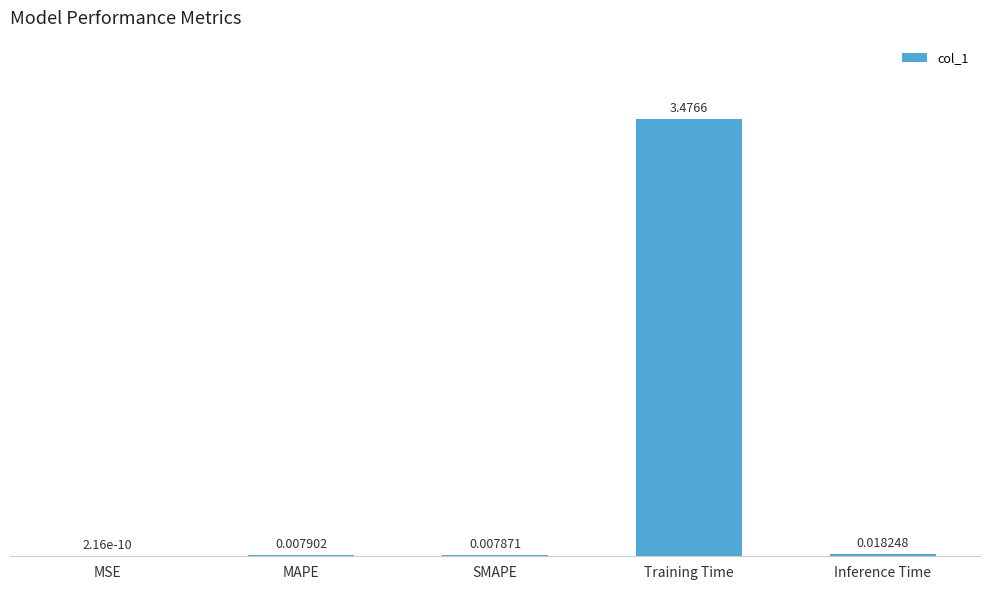

Where is the data nearest to the value 1?

Inference Time